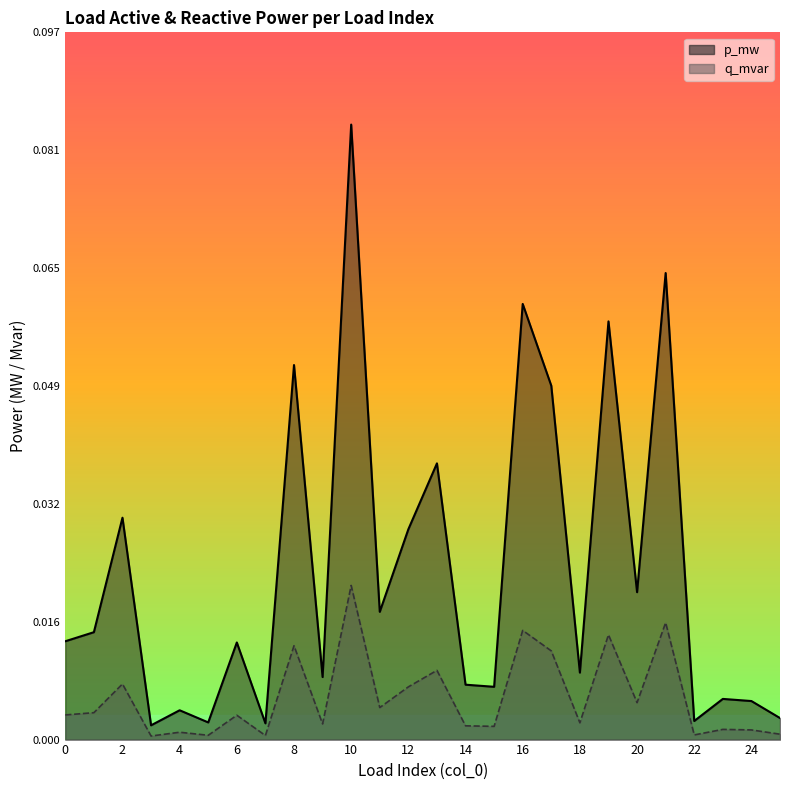

Which series changed the most between 11 and 20?

p_mw